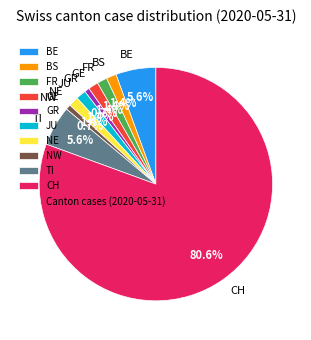

What percentage do FR and NE together represent?

2.8%